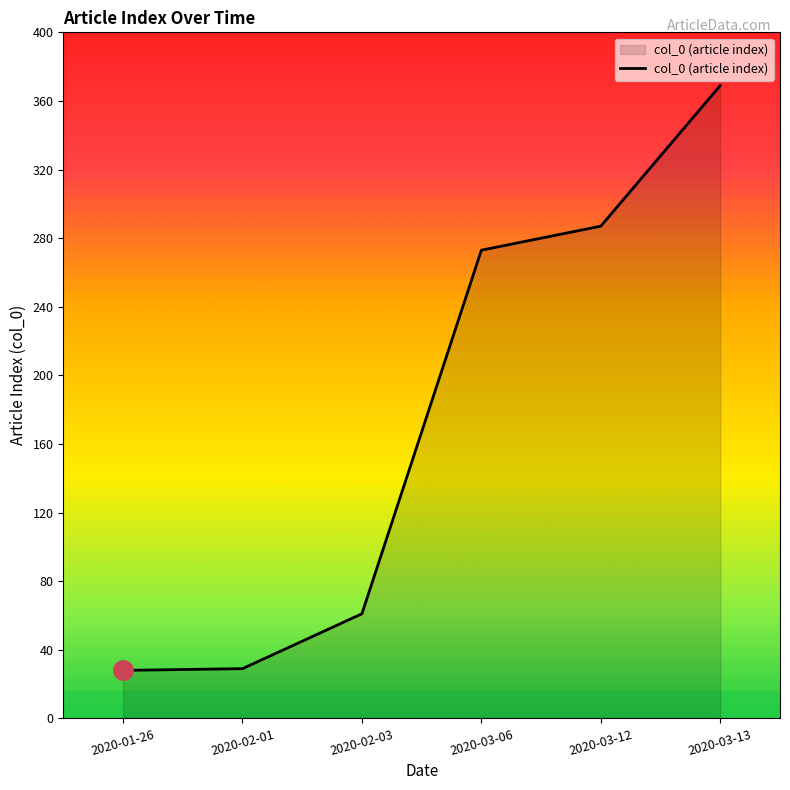

How many distinct data groups are displayed?

1